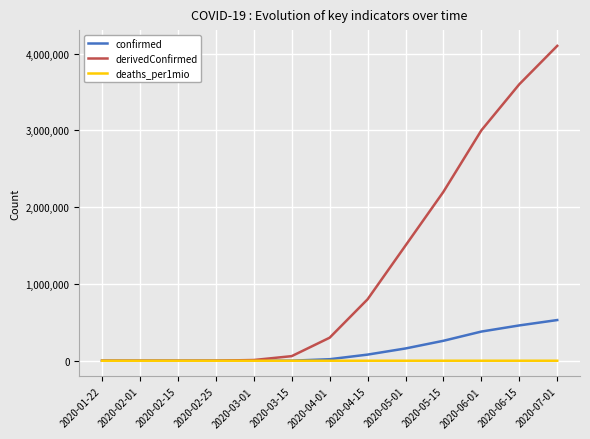

Is it true that derivedConfirmed equals 300000 at 2020-04-01?

True